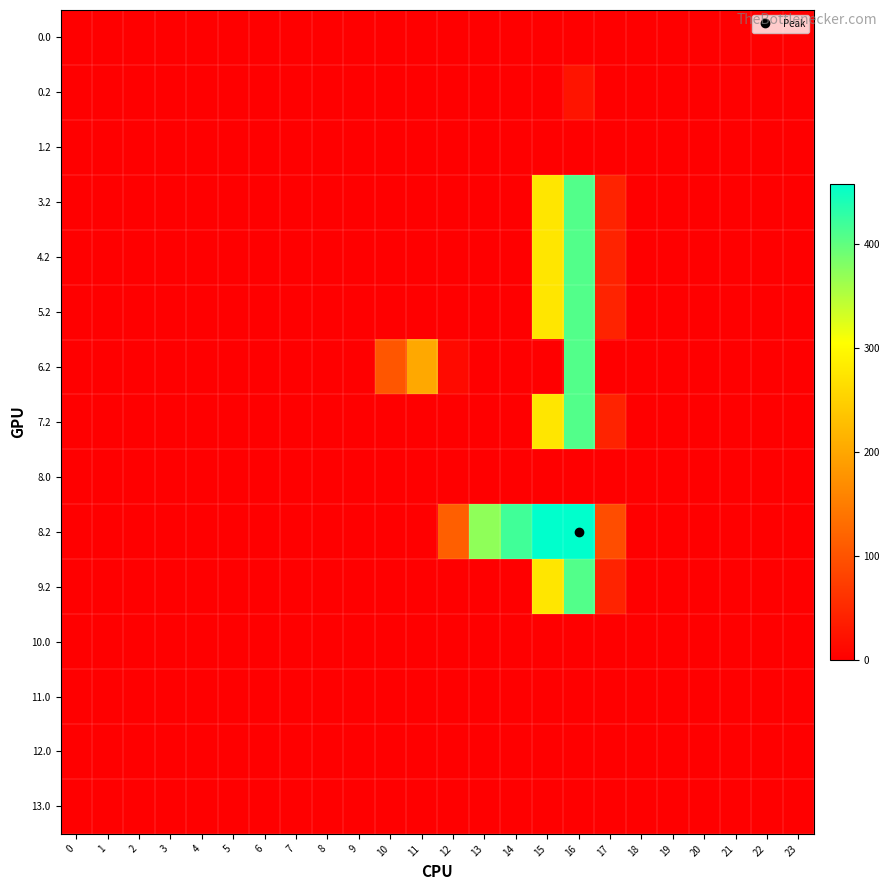

Rank the series at 2 from highest to lowest value.

0.0, 0.2, 1.2, 3.2, 4.2, 5.2, 6.2, 7.2, 8.0, 8.2, 9.2, 10.0, 11.0, 12.0, 13.0